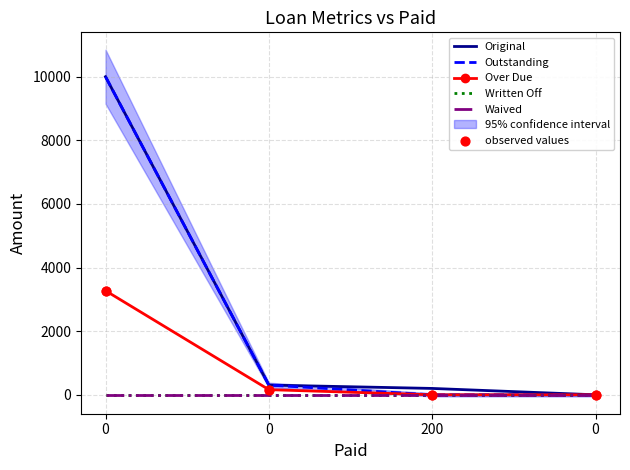

What are all the series names shown in the legend?

Original, Outstanding, Over Due, Written Off, Waived, observed values